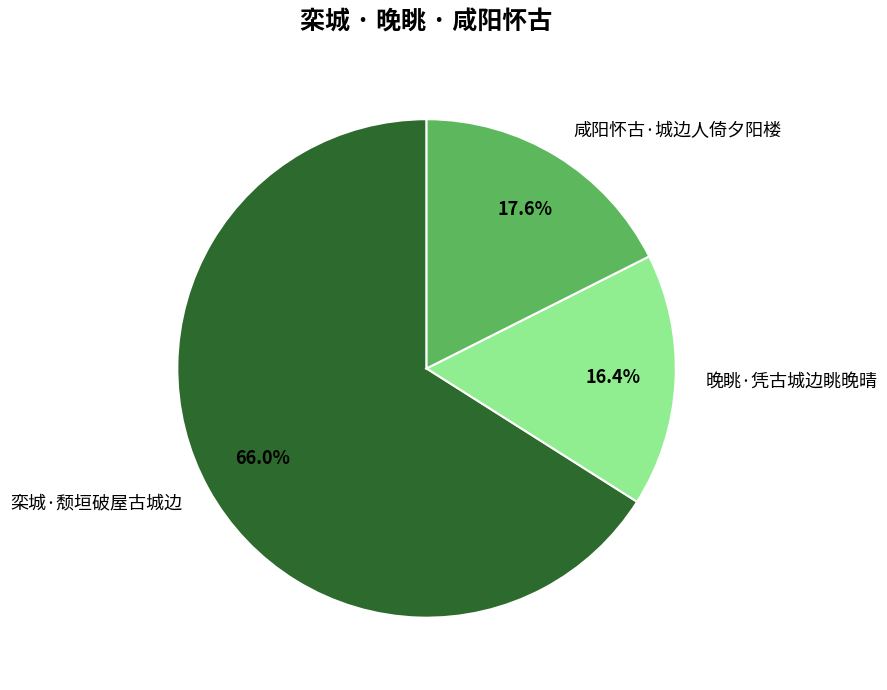

Which category has the smallest portion of the pie?

晚眺·凭古城边眺晚晴